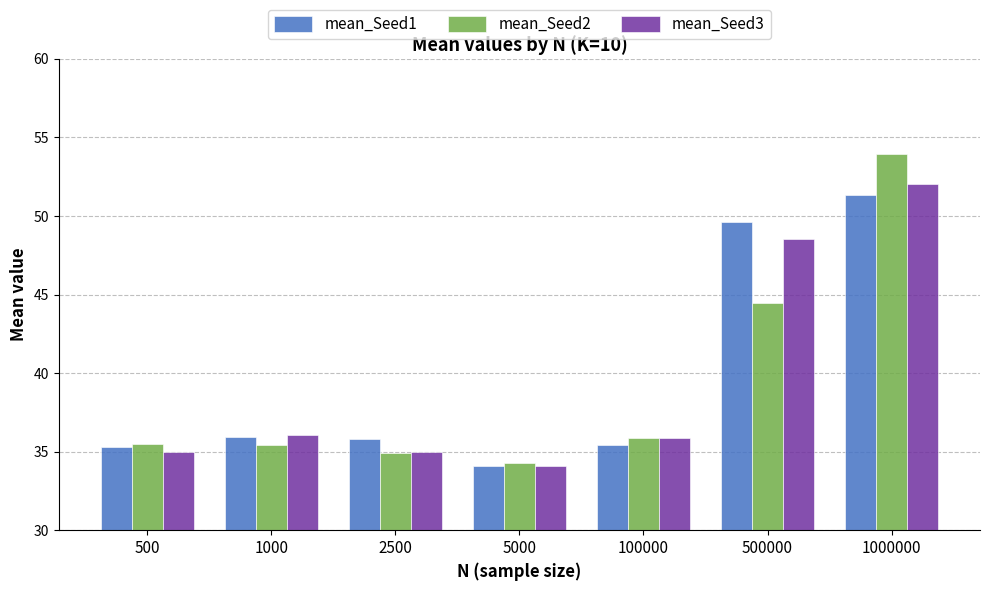

Does the chart contain stacked bars?

No